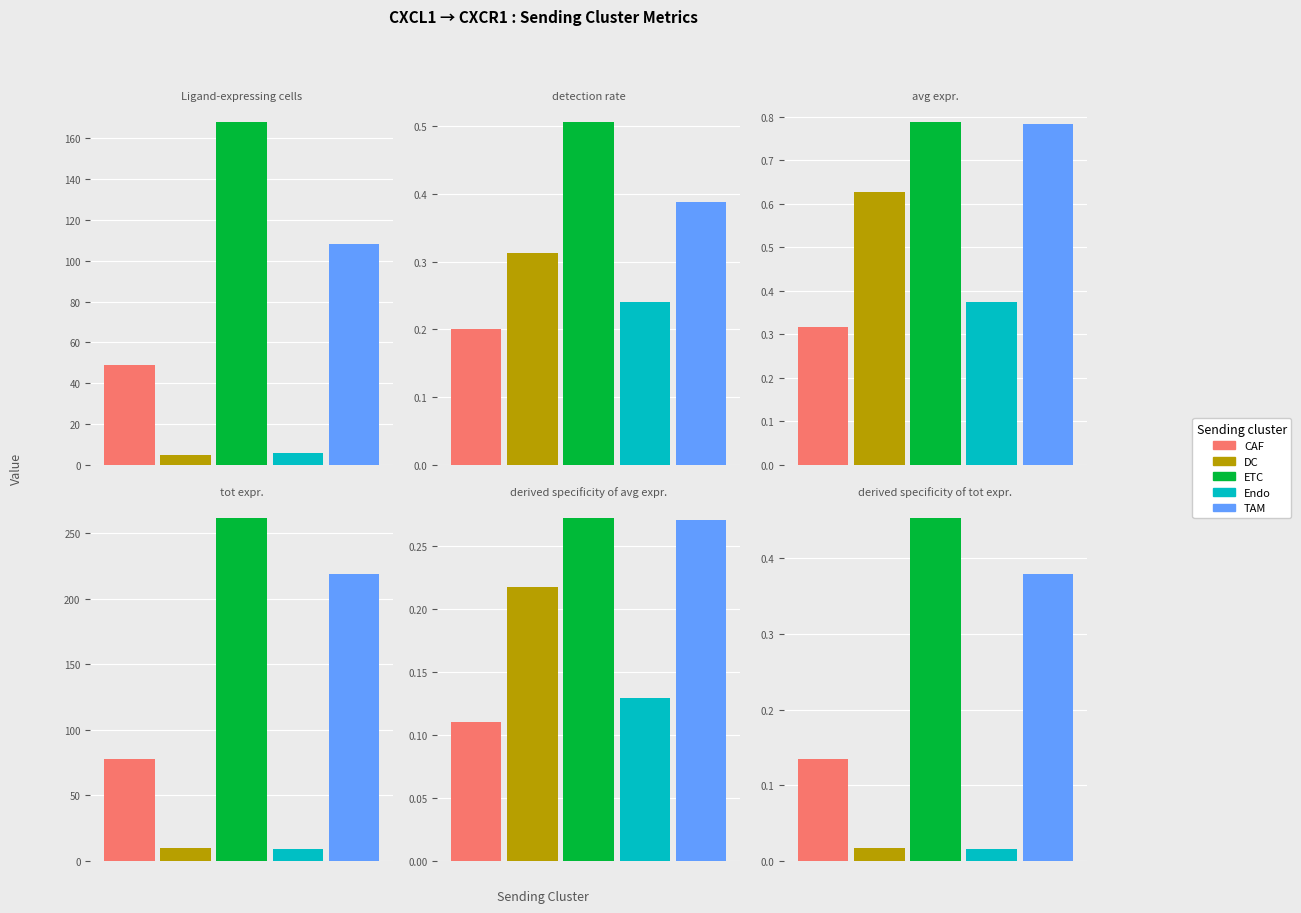

What is the total value across all series at CAF?

127.4